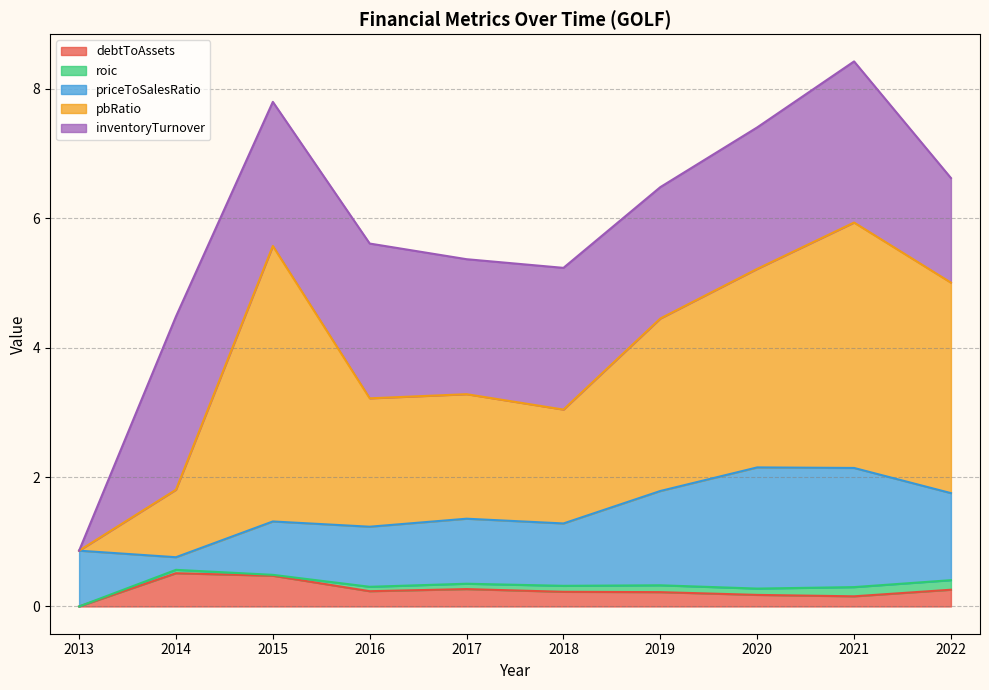

True or false: inventoryTurnover and debtToAssets intersect in this chart.

False